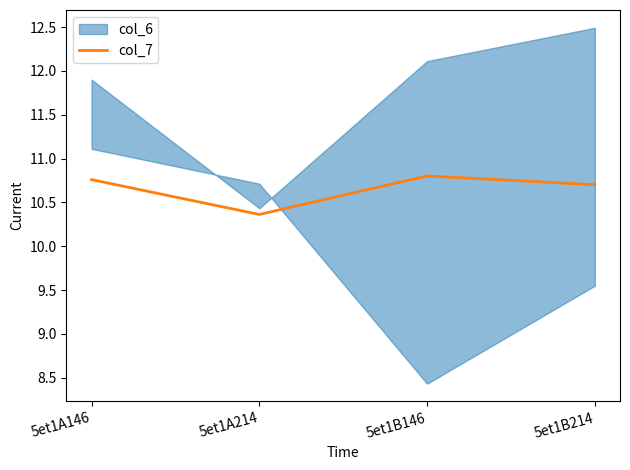

What is the sum of all values?

42.6